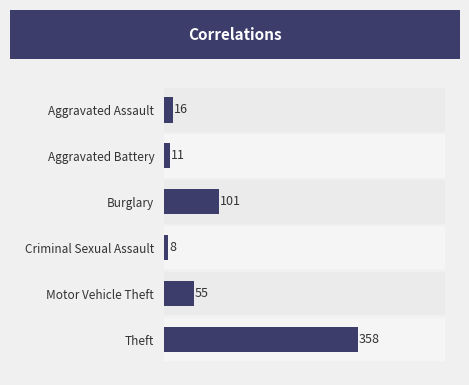

What is the difference between the second highest and minimum values?

93